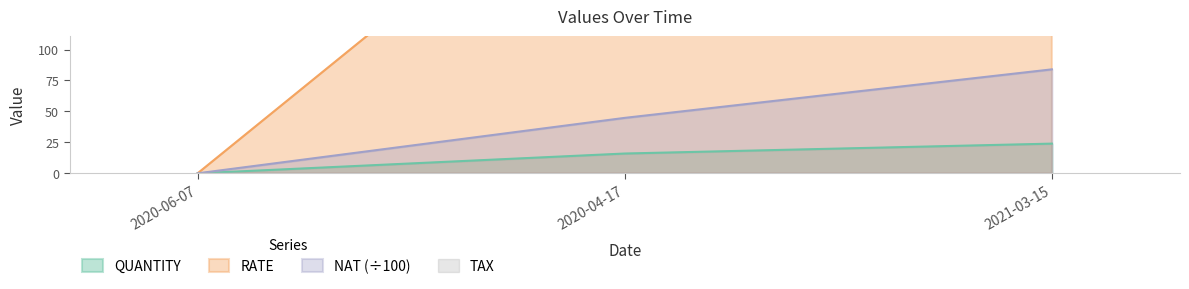

How many lines are shown in the chart?

3